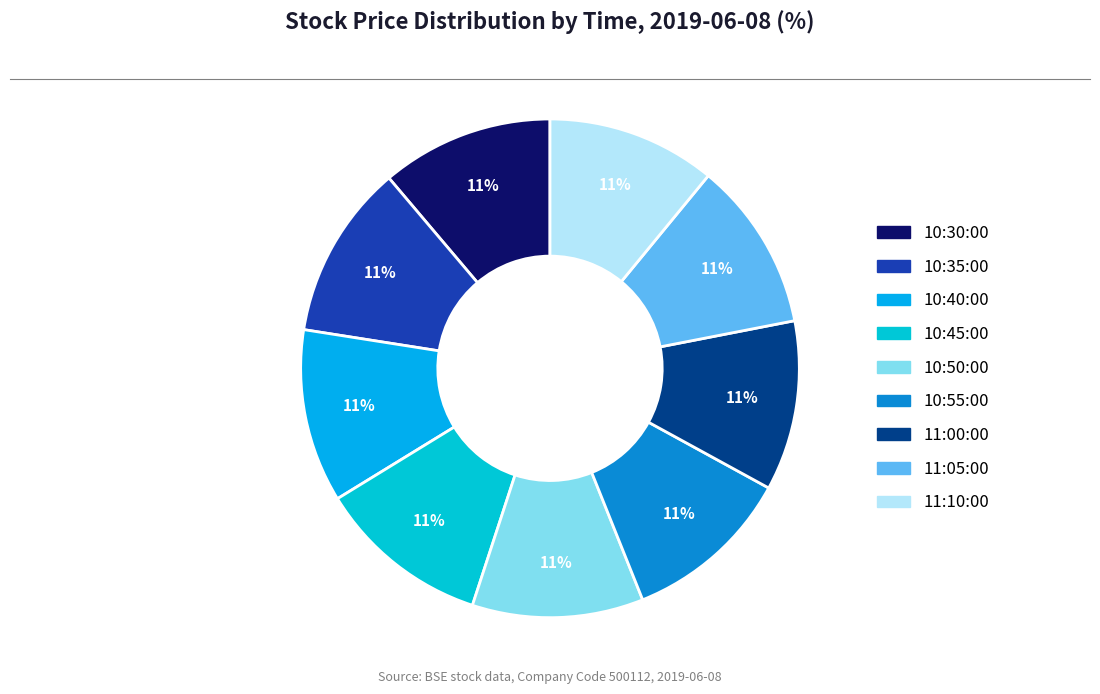

Count the number of slices in the pie.

9